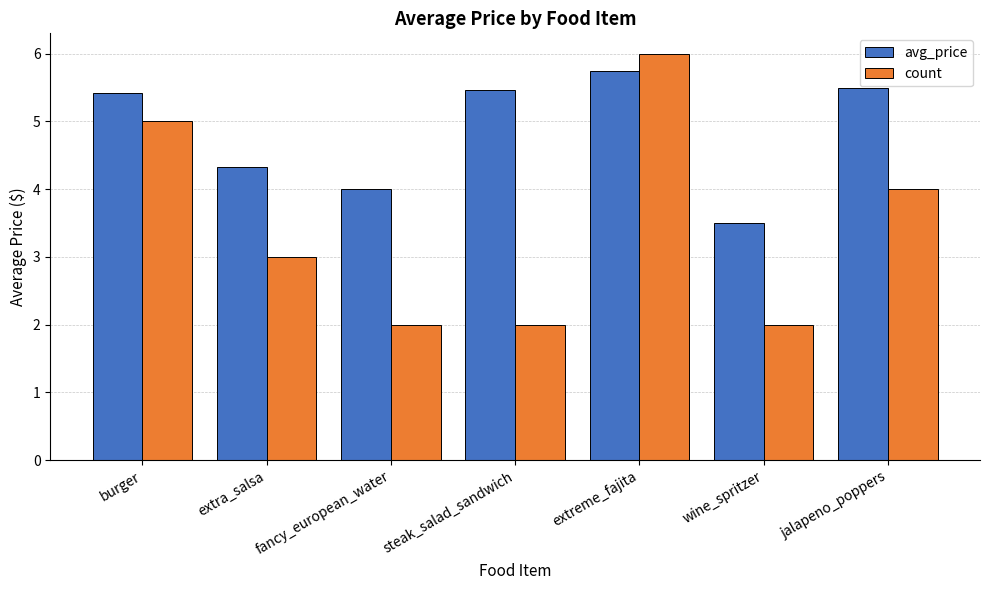

What is the difference between the second highest and second lowest values in the count series?

3.0